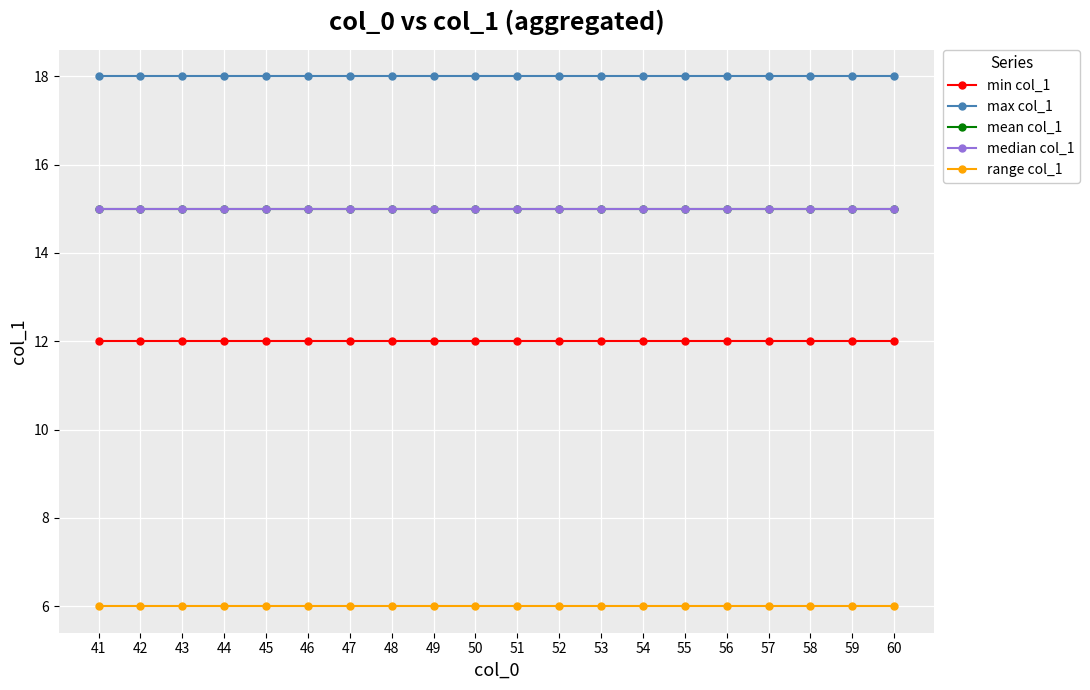

At which category is the sum across all series the highest?

41